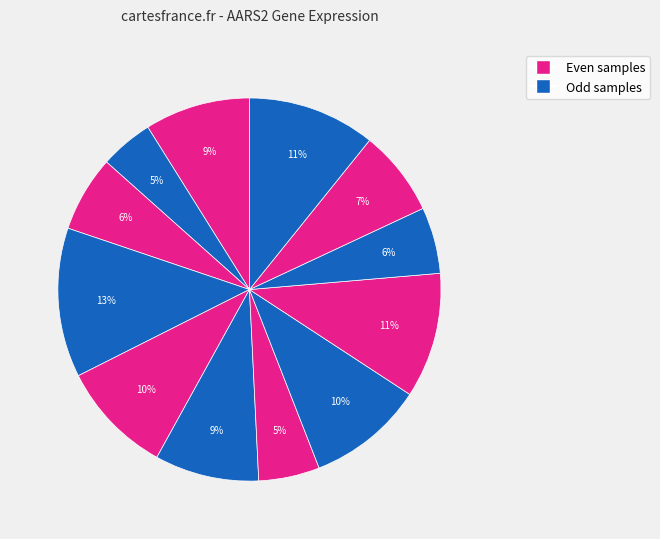

To the nearest percent, what is the difference between the largest and smallest slice percentages?

8%